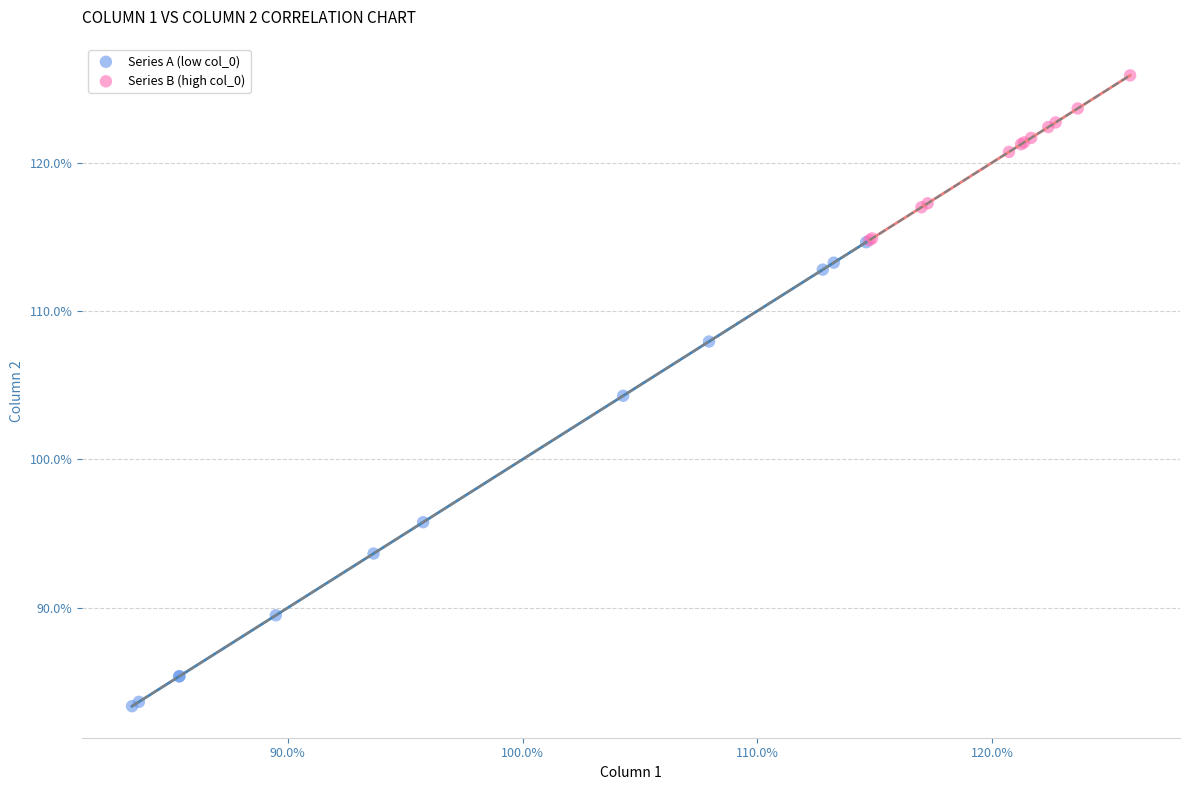

Which series has the widest spread of Y values?

Series A (low col_0)